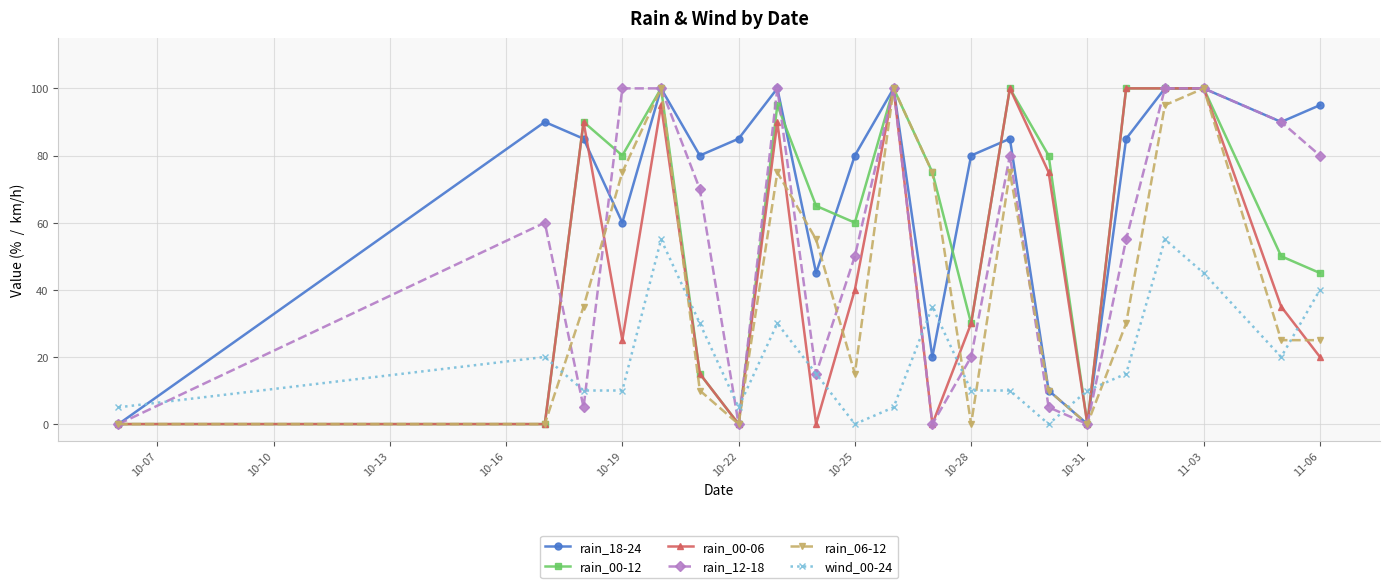

True or false: rain_06-12 has more than 0 interior local peaks.

True